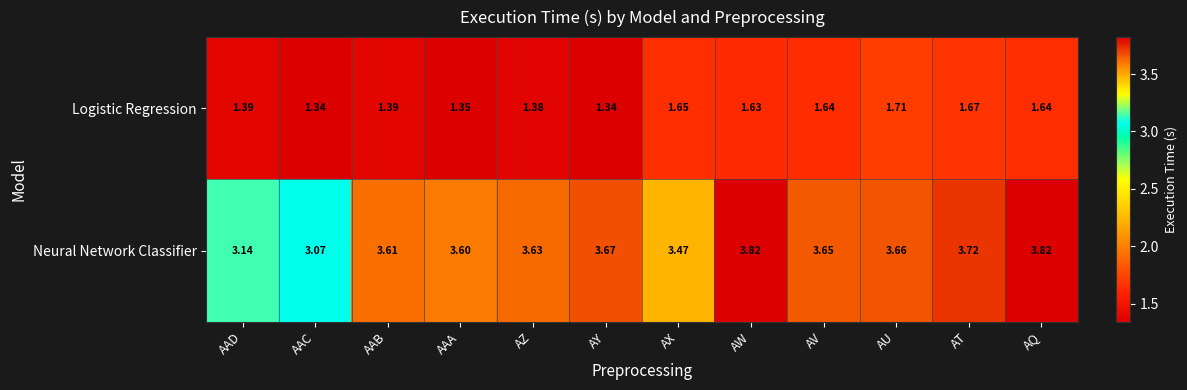

Between AT and AQ, which series saw the biggest shift?

Neural Network Classifier